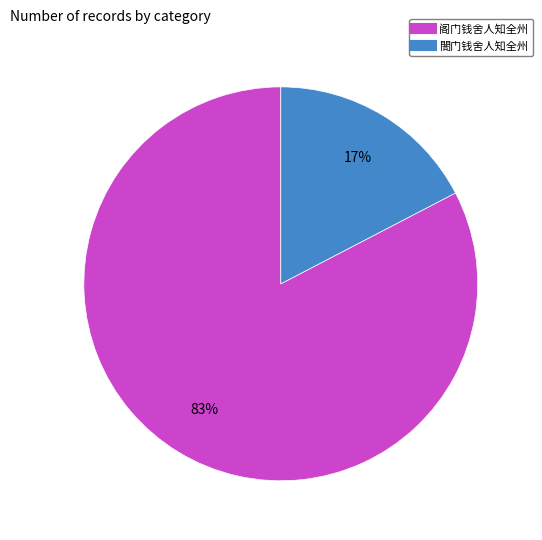

Is it true that 閤门钱舍人知全州 is 17% of the pie?

True